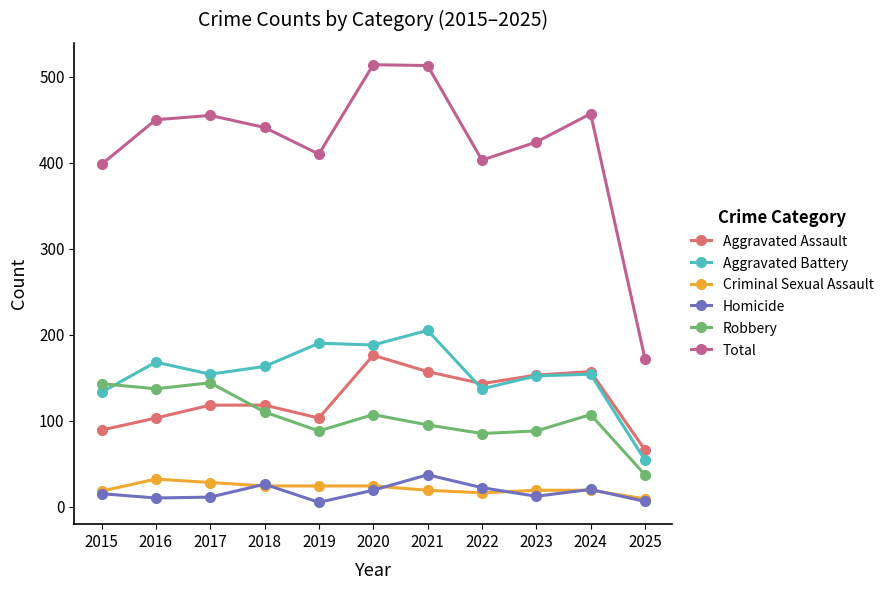

How many interior local valleys does the Aggravated Assault series have?

2